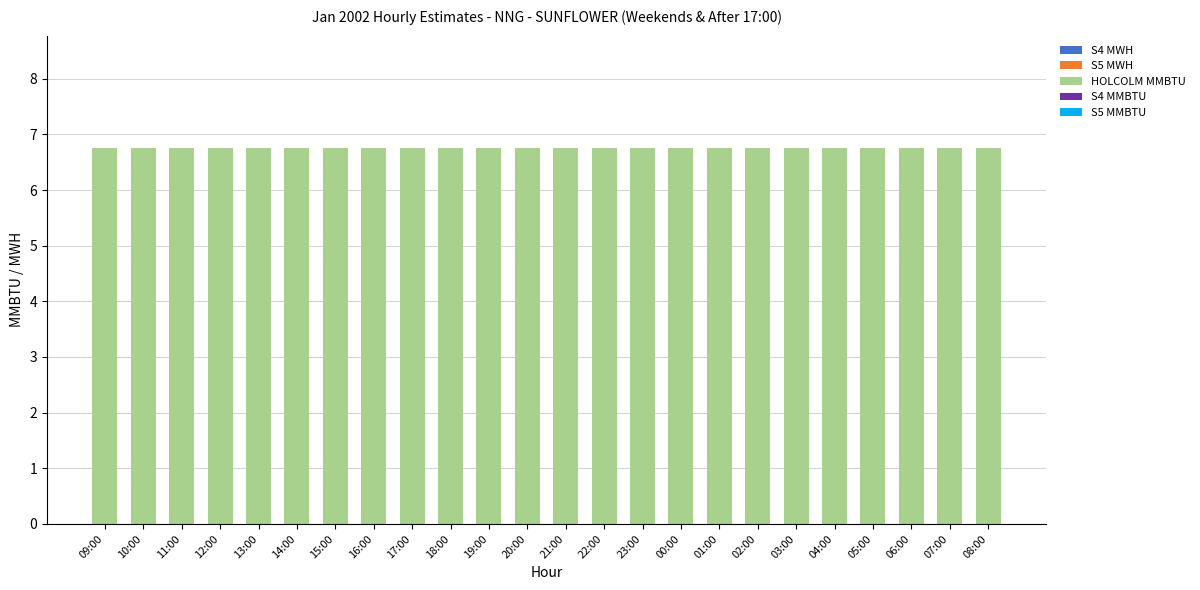

At which category does the chart reach its peak across all series?

09:00